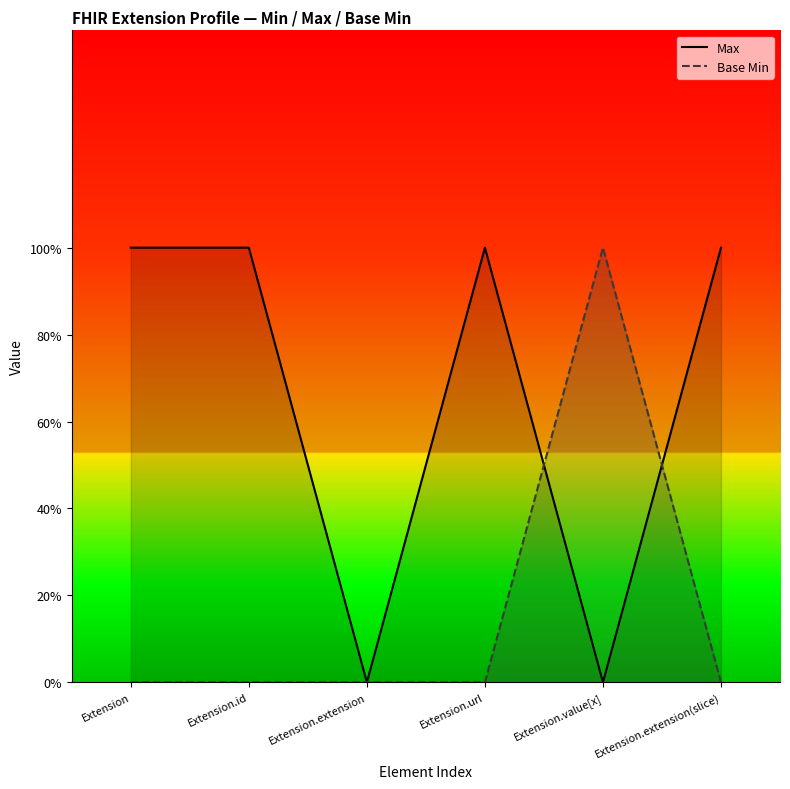

What are all the series names shown in the legend?

Max, Base Min